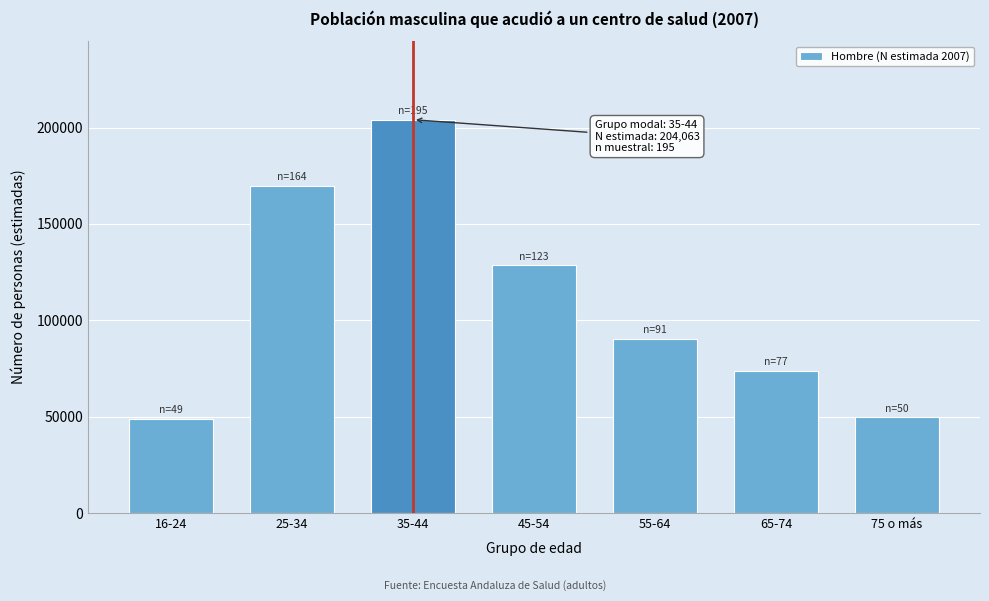

What is the label of the 4th bar from the right?

45-54